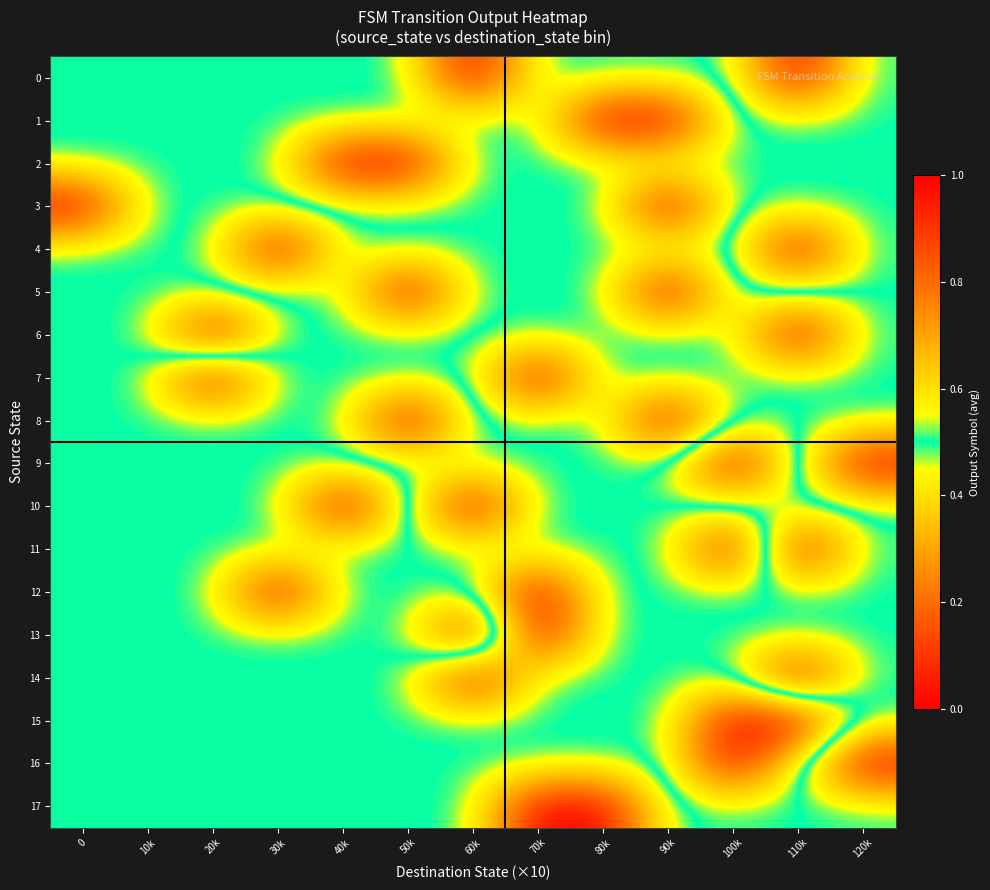

At how many categories does at least one series exceed 0?

13